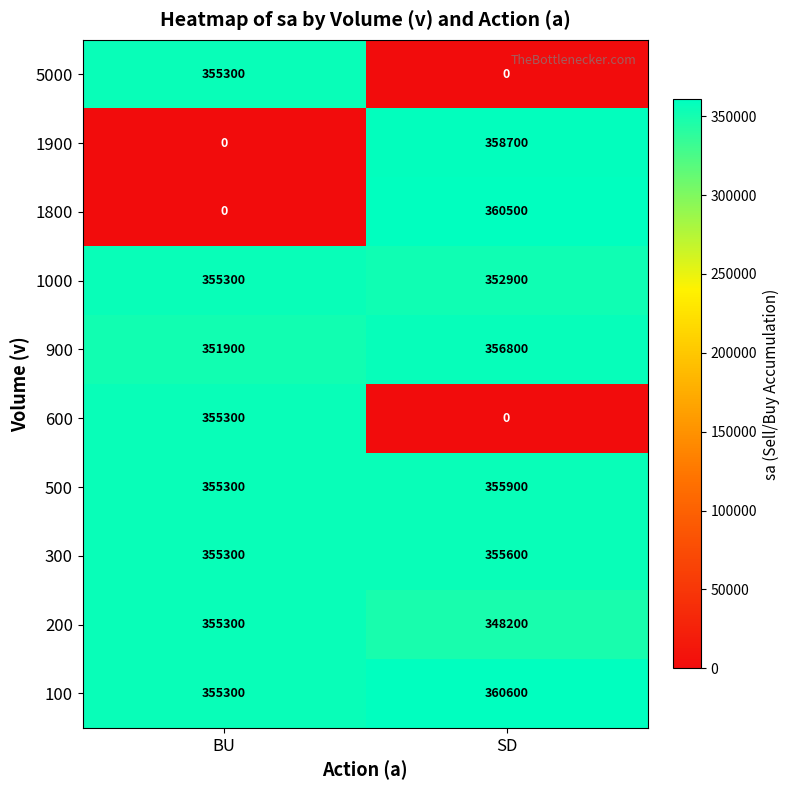

Reading left to right, transcribe all the data shown in this chart.

5000: 355300	0
1900: 0	358700
1800: 0	360500
1000: 355300	352900
900: 351900	356800
600: 355300	0
500: 355300	355900
300: 355300	355600
200: 355300	348200
100: 355300	360600